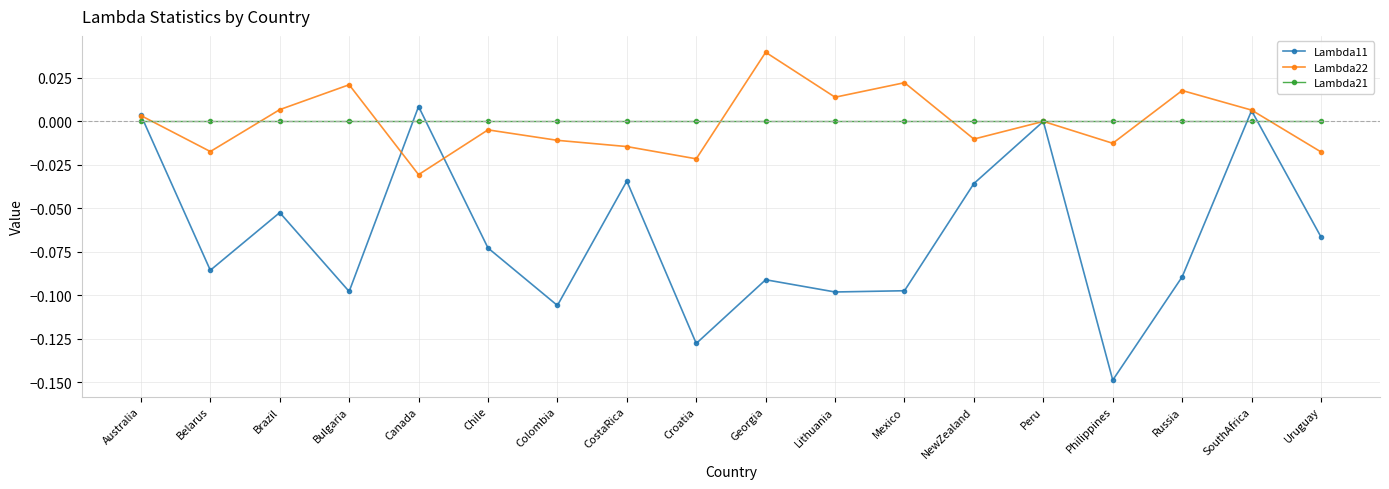

True or false: Lambda21 and Lambda11 cross at least once.

True